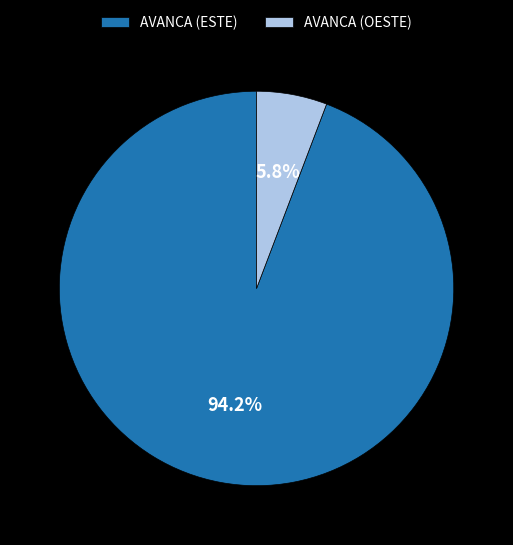

To the nearest percent, what is the average slice percentage?

50%